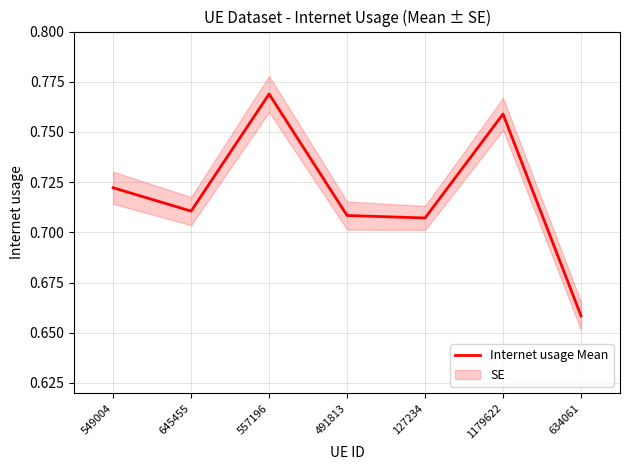

What value does the data have at 634061?

0.7